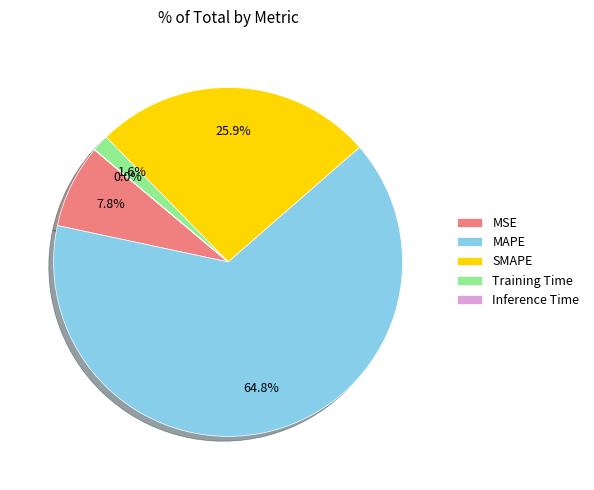

What percentage do MAPE and Training Time together represent?

66.3%